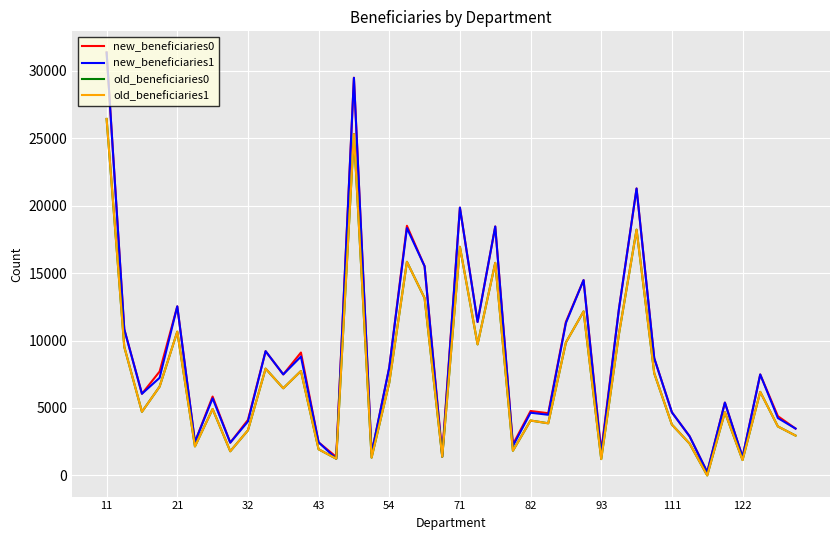

What is the average value of the new_beneficiaries1 series?

8664.8